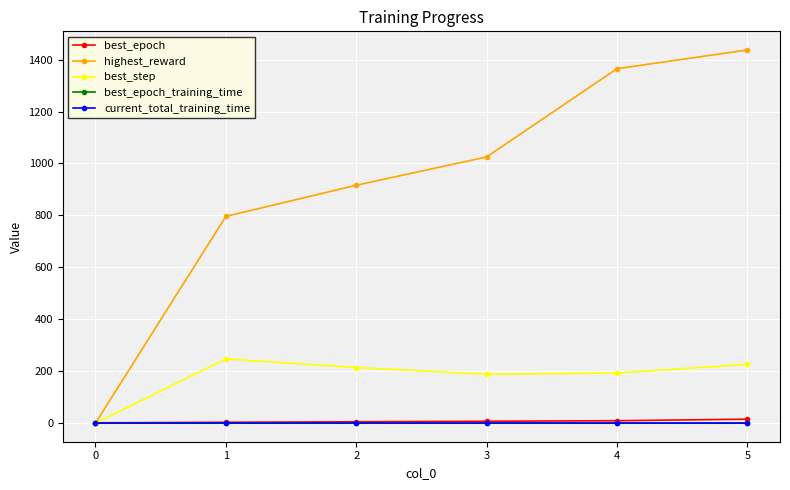

What are all the series names shown in the legend?

best_epoch, highest_reward, best_step, best_epoch_training_time, current_total_training_time